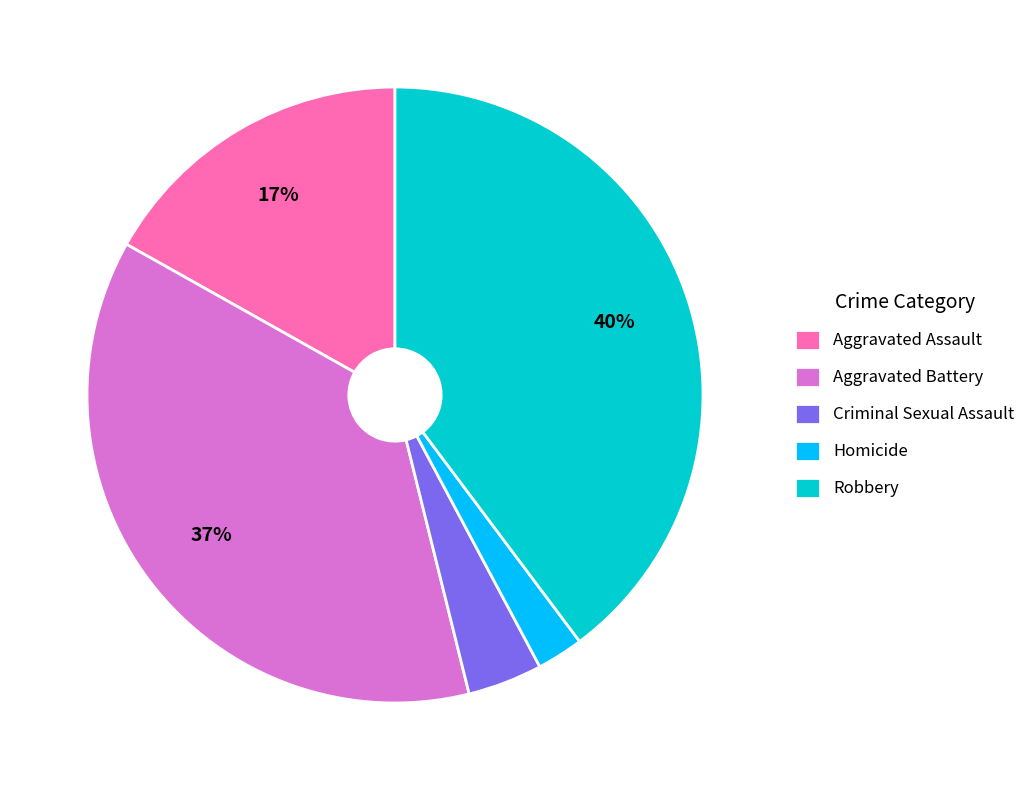

Rank the categories by value from lowest to highest.

Homicide, Criminal Sexual Assault, Aggravated Assault, Aggravated Battery, Robbery